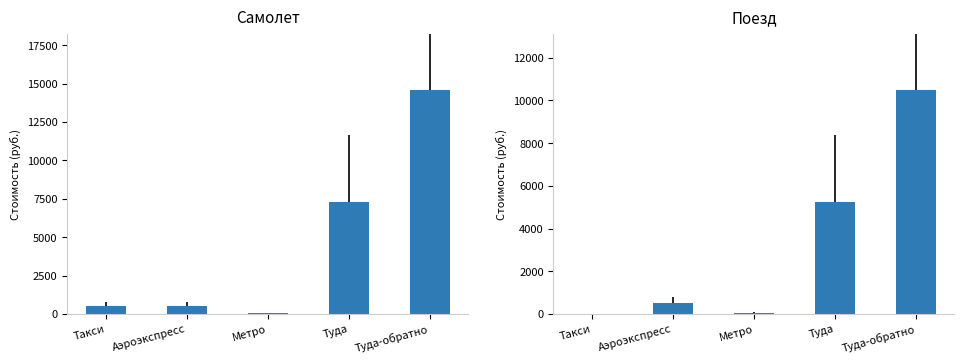

True or false: Самолет has a value of 7300 at Туда.

True